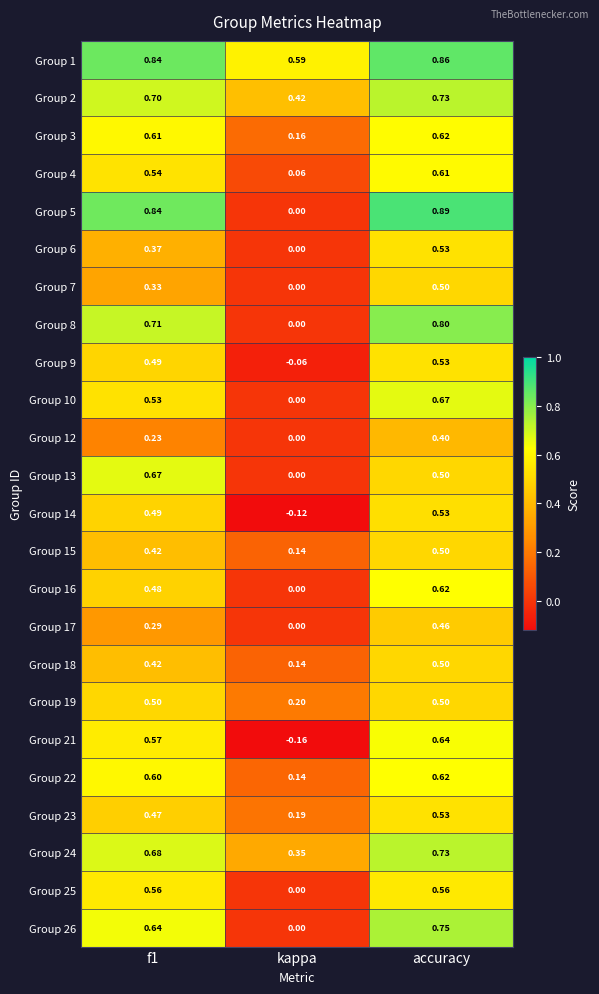

At which category is the sum across all series the highest?

accuracy